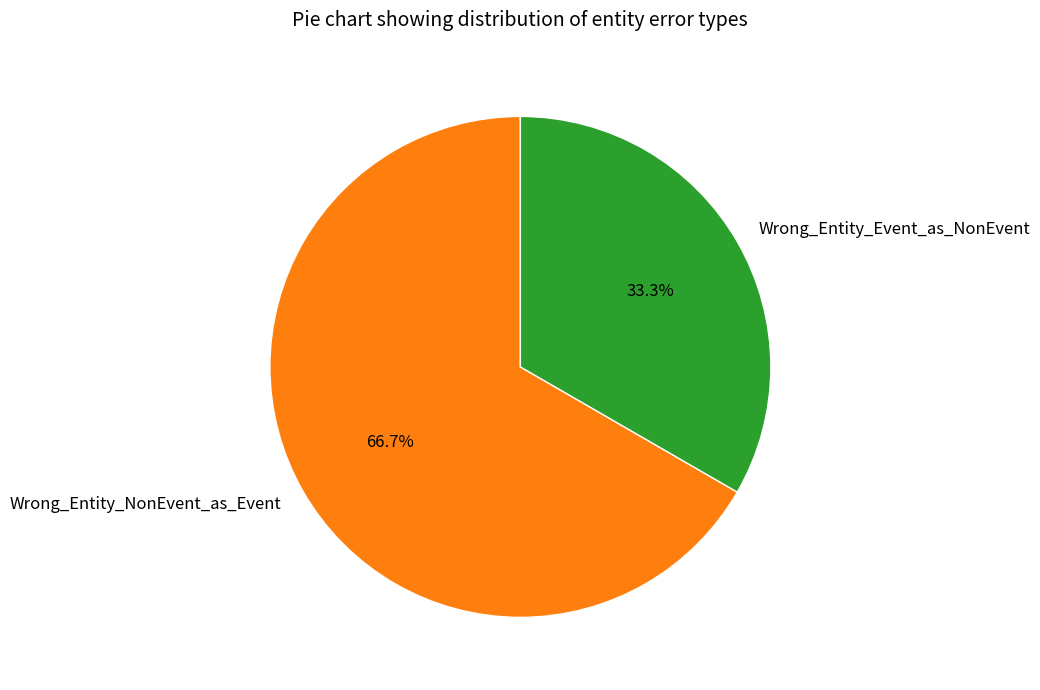

To the nearest percent, what is the difference between the largest and smallest slice percentages?

33%